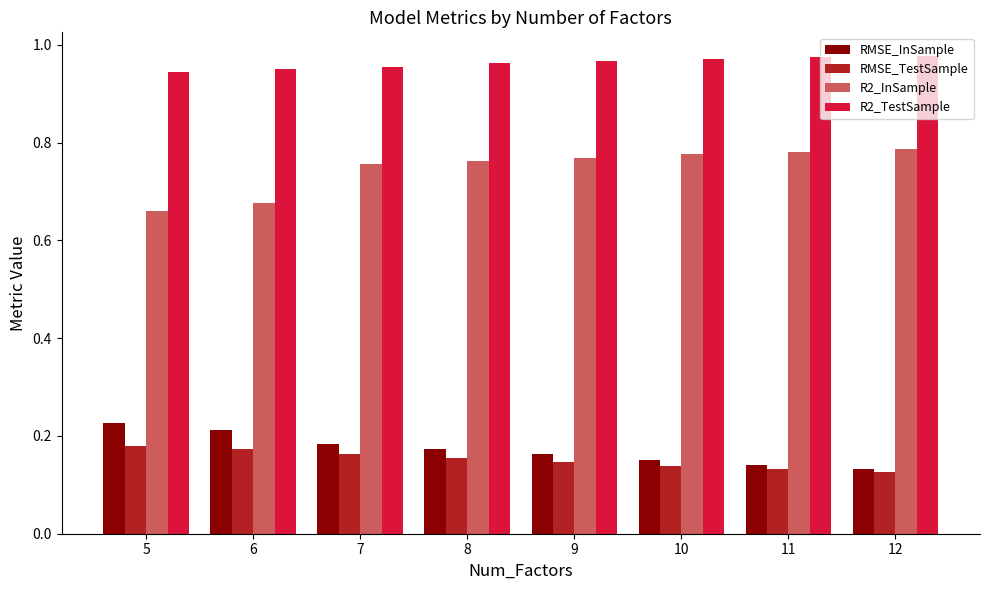

Is the value of R2_TestSample at 9 greater than the value of R2_InSample at 7?

Yes